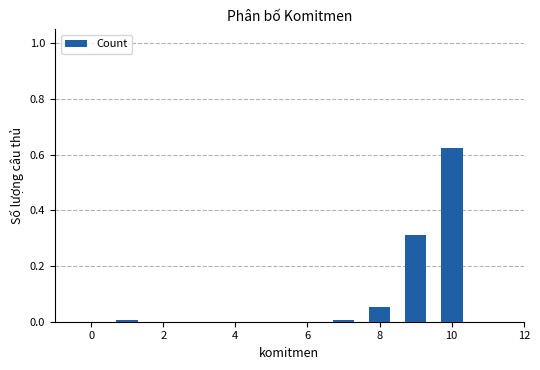

What is the sum of all values?

1.0